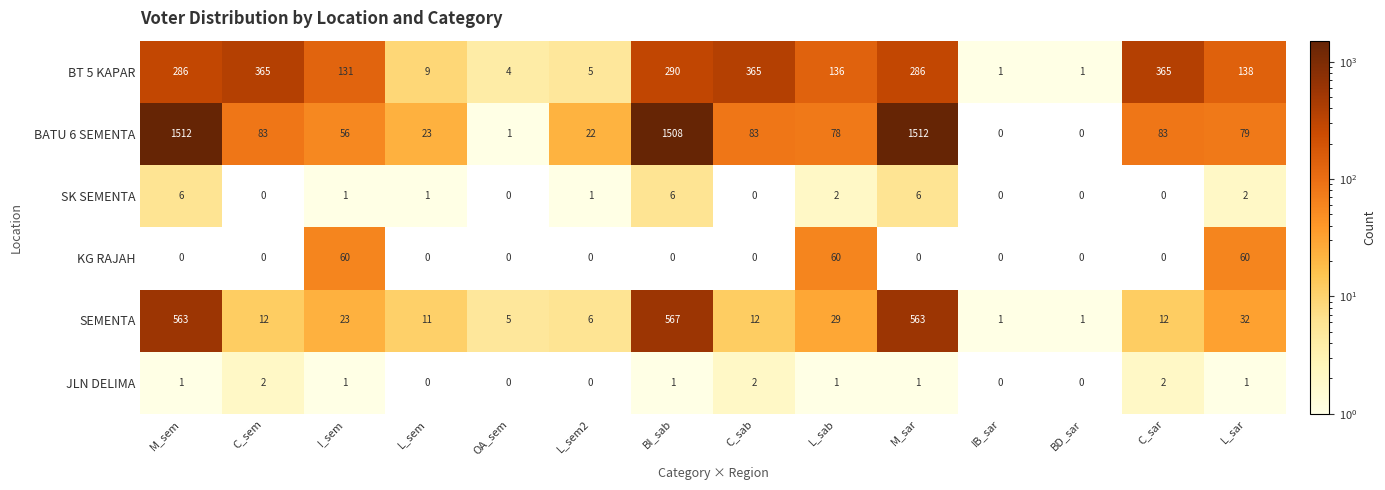

What is the difference between the highest and lowest values at L_sem2?

22